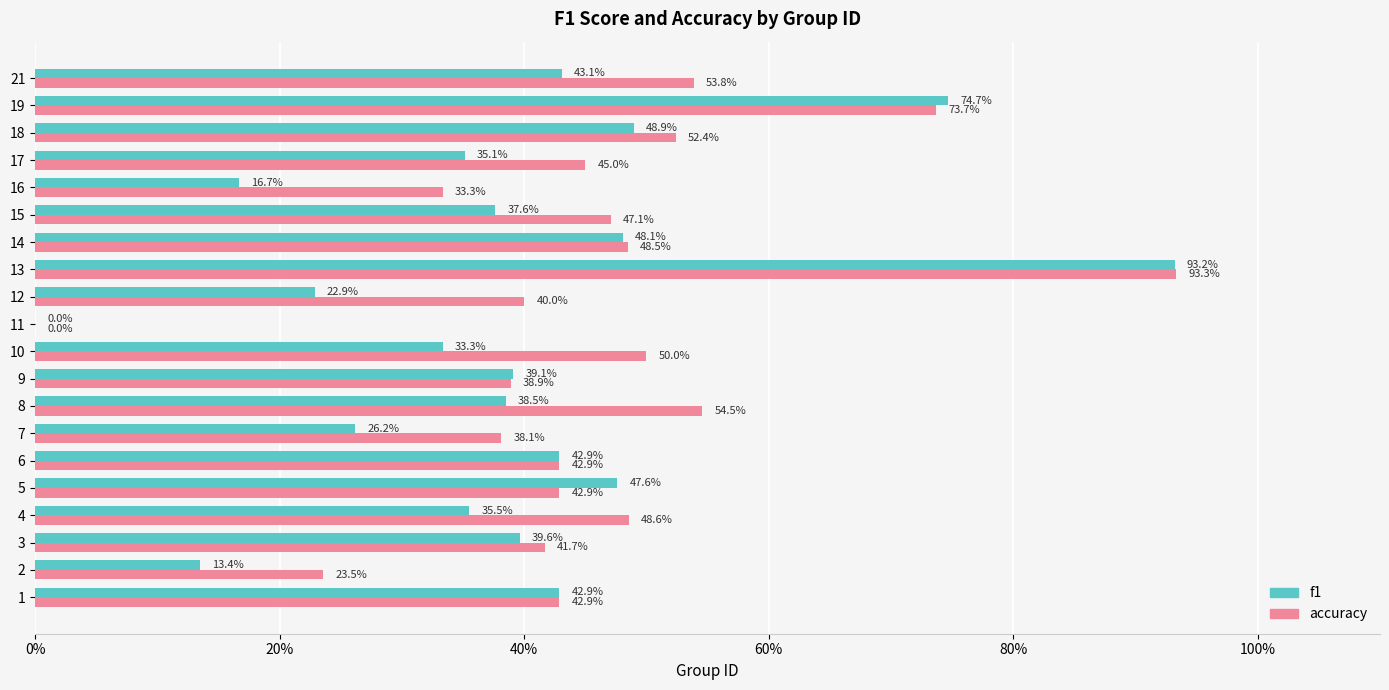

What are all the series names shown in the legend?

f1, accuracy